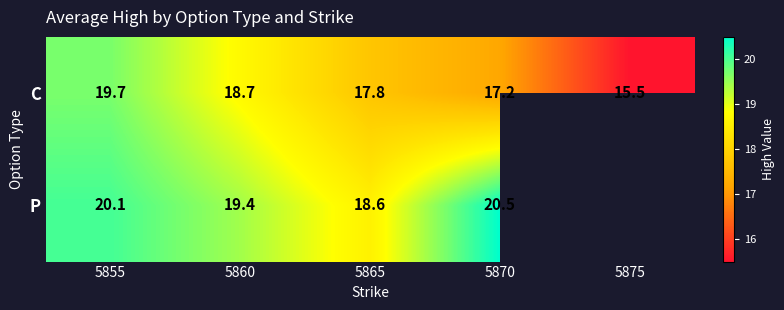

What is the highest value of the C series?

19.7